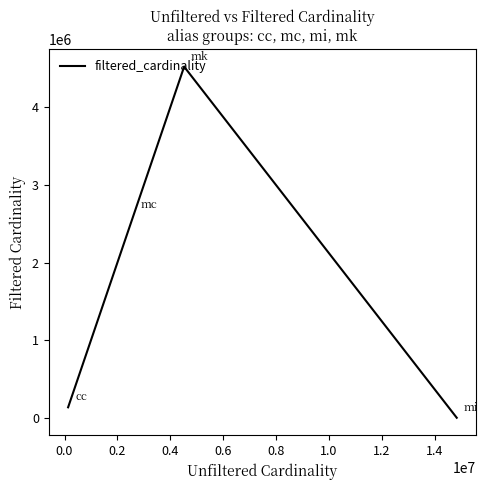

What is the sum of all values?

7268509